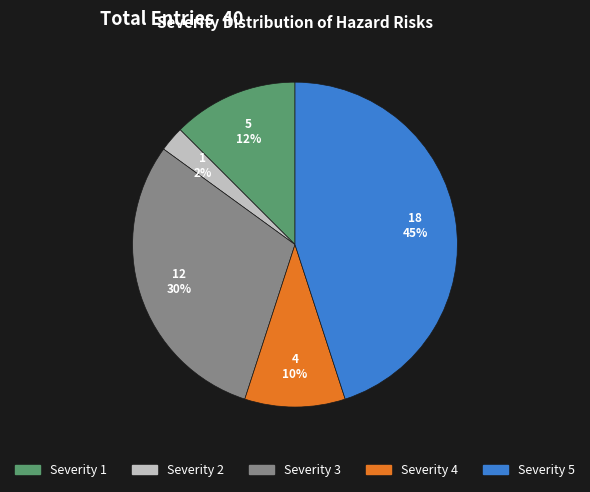

Does any single category account for the majority?

No